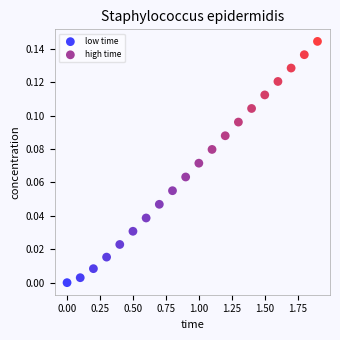

Which series contains the lowest Y value?

low time